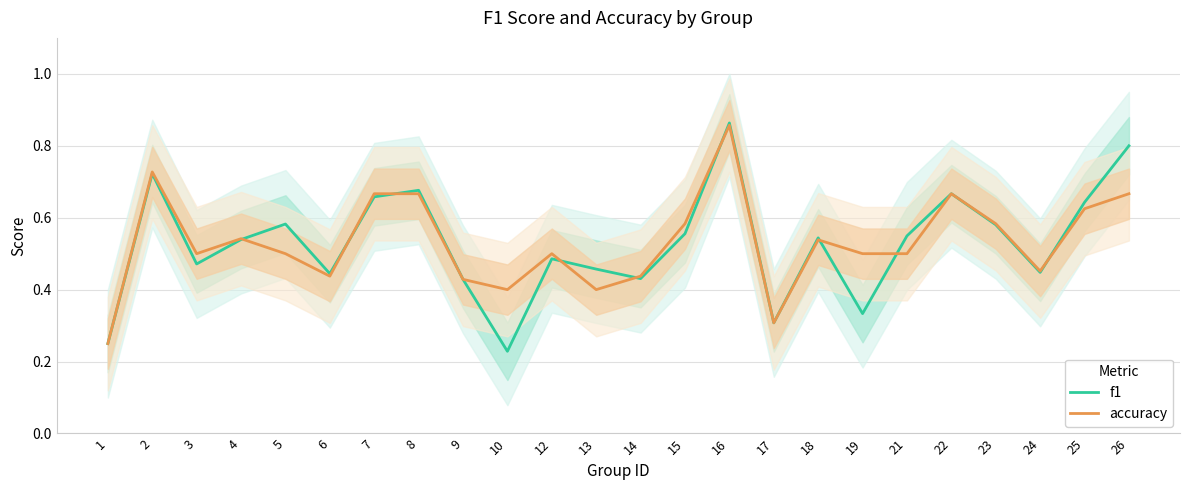

How many interior local peaks does the accuracy series have?

6